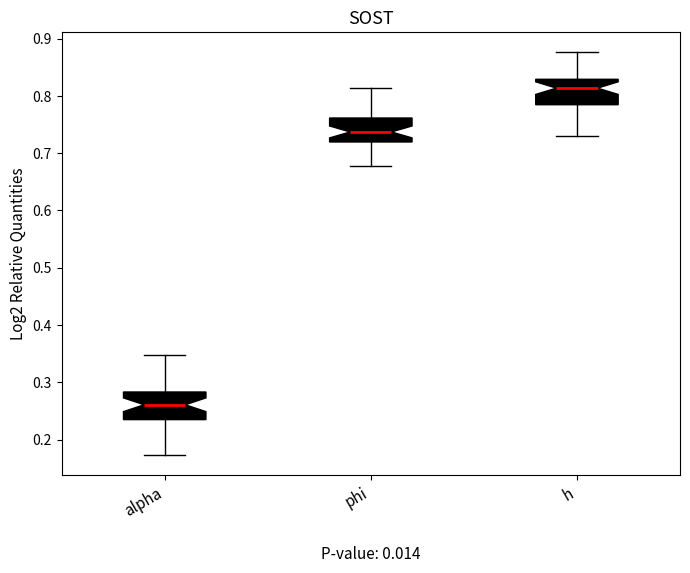

Where does the upper whisker of the box for alpha end on the y-axis? The values are not printed on the chart, so give them approximately, as read against the axis.

0.35